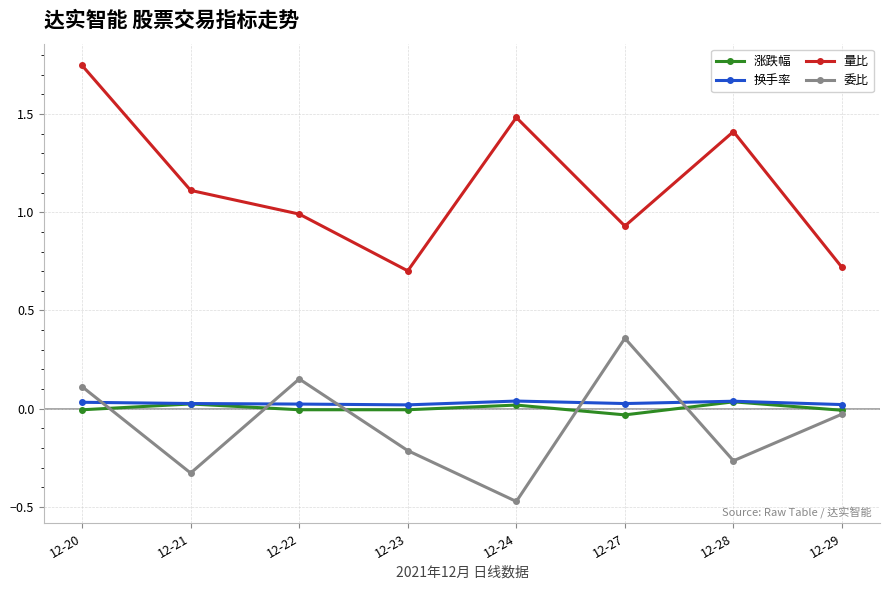

What are all the series names shown in the legend?

涨跌幅, 换手率, 量比, 委比